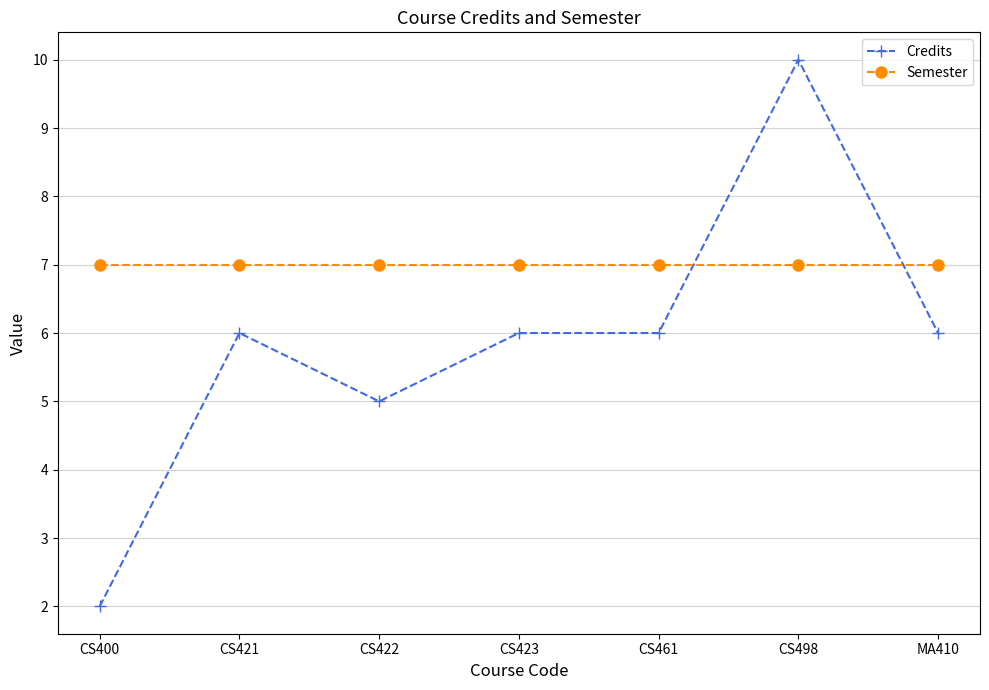

How many lines are shown in the chart?

2